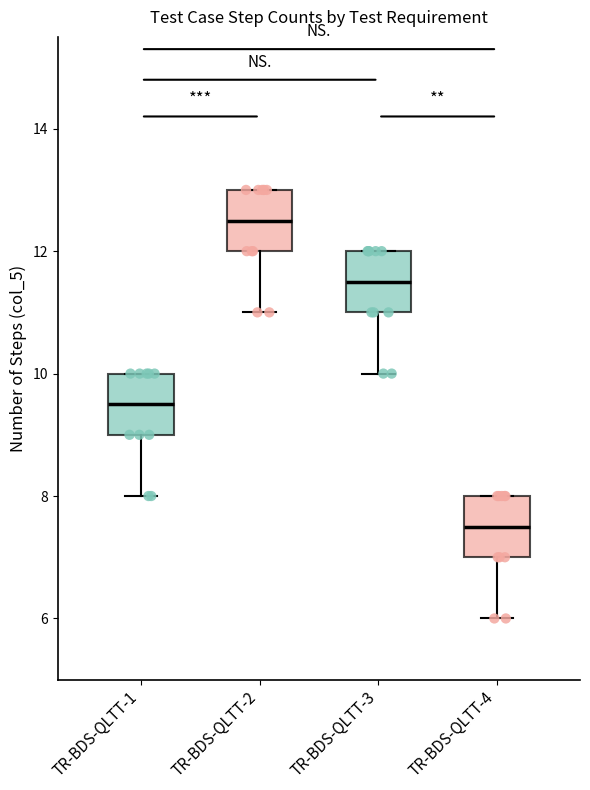

Reading left to right, read every box against the y-axis: the position of its median line, the range the box covers, and the ends of its whiskers. The values are not printed on the chart, so give them approximately, as read against the axis.

TR-BDS-QLTT-1: median 9.6, box 9.0 to 10.0, whiskers 8.0 to 10.0
TR-BDS-QLTT-2: median 12.6, box 12.0 to 13.0, whiskers 11.0 to 13.0
TR-BDS-QLTT-3: median 11.6, box 11.0 to 12.0, whiskers 10.0 to 12.0
TR-BDS-QLTT-4: median 7.6, box 7.0 to 8.0, whiskers 6.0 to 8.0